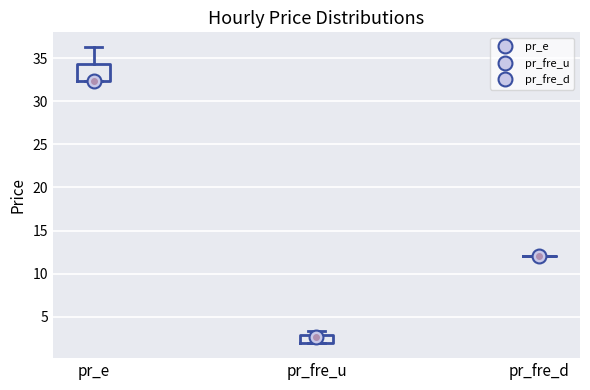

Reading left to right, read every box against the y-axis: the position of its median line, the range the box covers, and the ends of its whiskers. The values are not printed on the chart, so give them approximately, as read against the axis.

pr_e: median 32.5 (drawn on the box's lower edge), box 32.5 to 34.5, whiskers 32.5 to 36.5
pr_fre_u: median 2.5, box 2.0 to 3.0, whiskers 2.0 to 3.5
pr_fre_d: box collapsed to a line at 12.0, whiskers 12.0 to 12.0